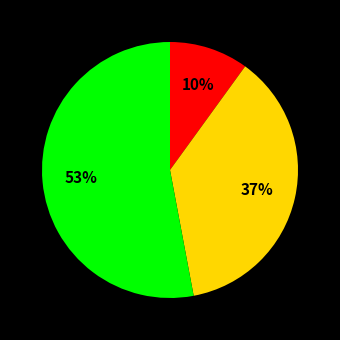

To the nearest percent, what is the average slice percentage?

33%